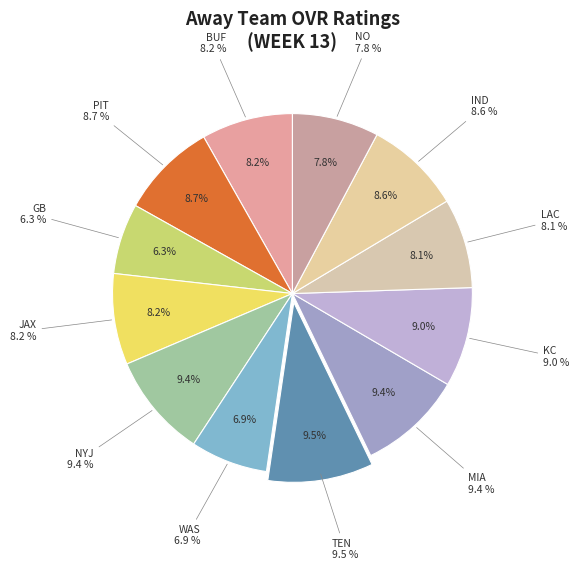

What percentage is NOT represented by MIA?

90.6%